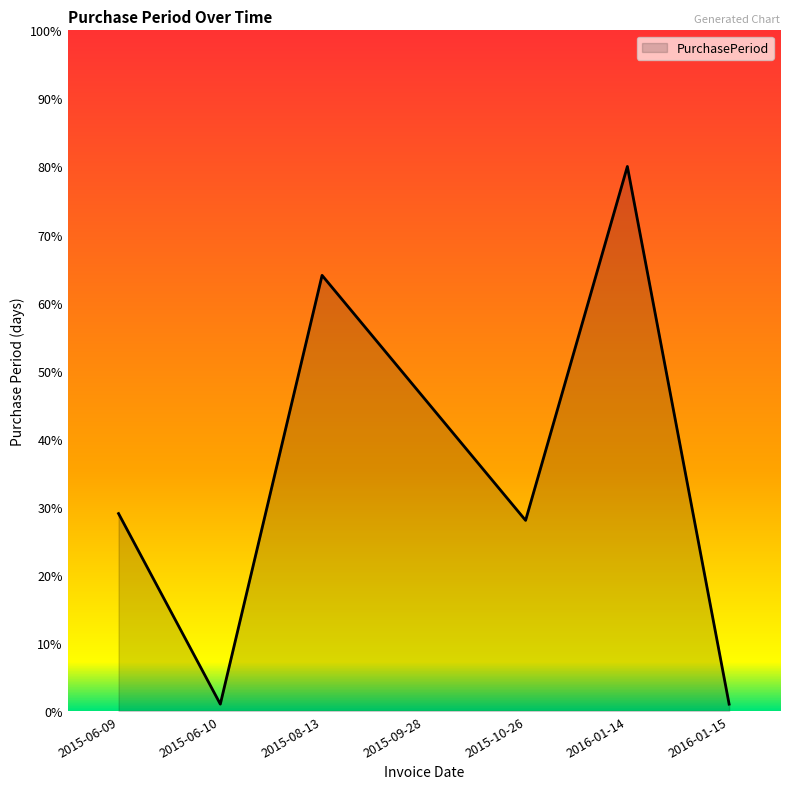

Which has a higher value, 2016-01-14 or 2015-06-09?

2016-01-14